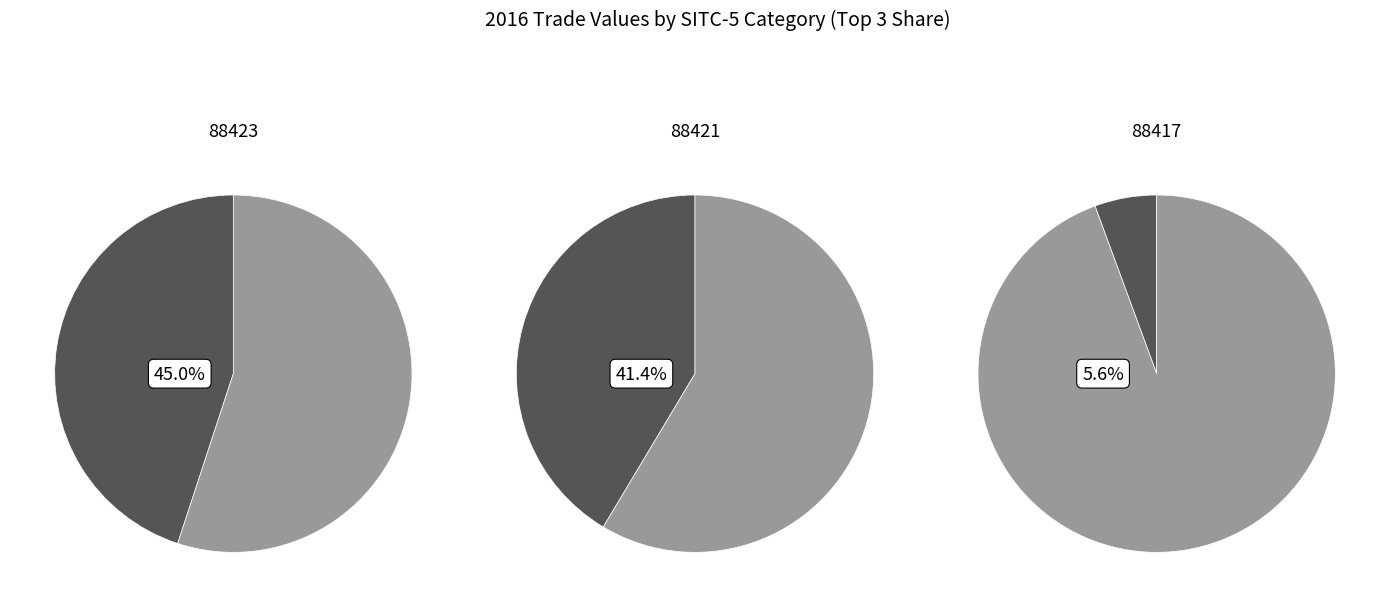

Does 88423 represent more than half of the total?

No